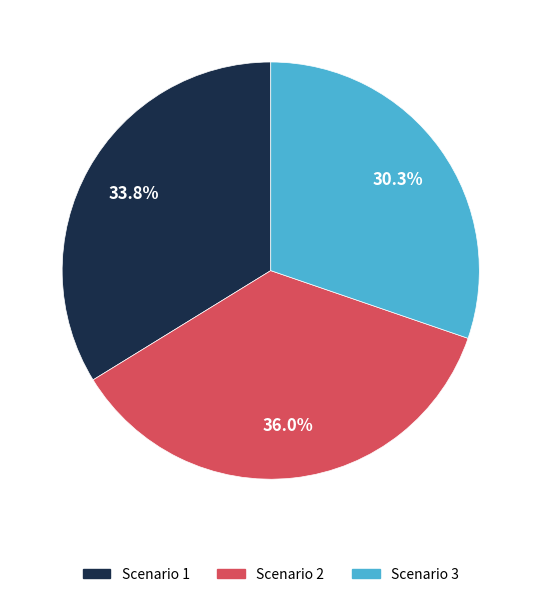

What is the ratio of the value at Scenario 2 to the value at Scenario 1?

1.1